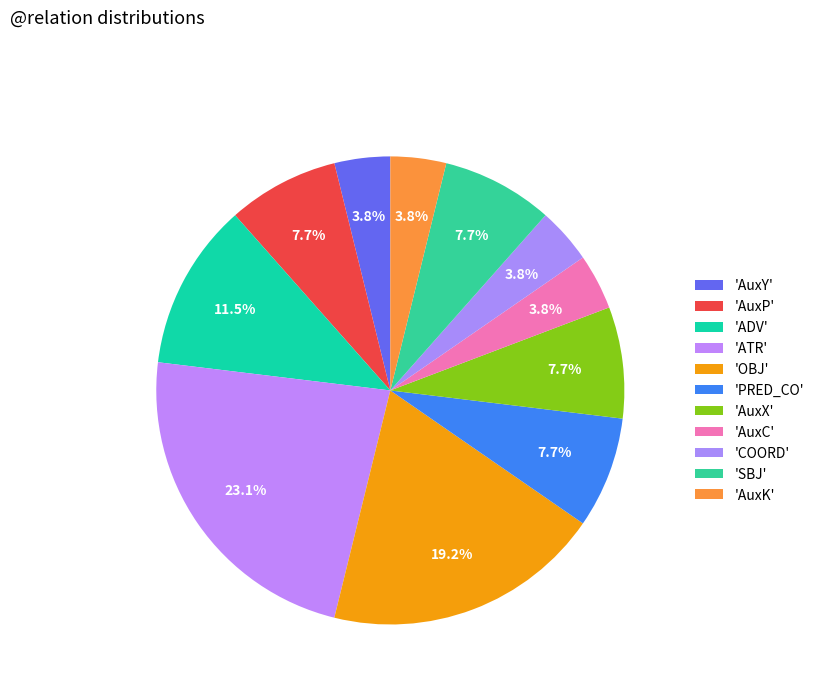

How many slices are in this pie chart?

11